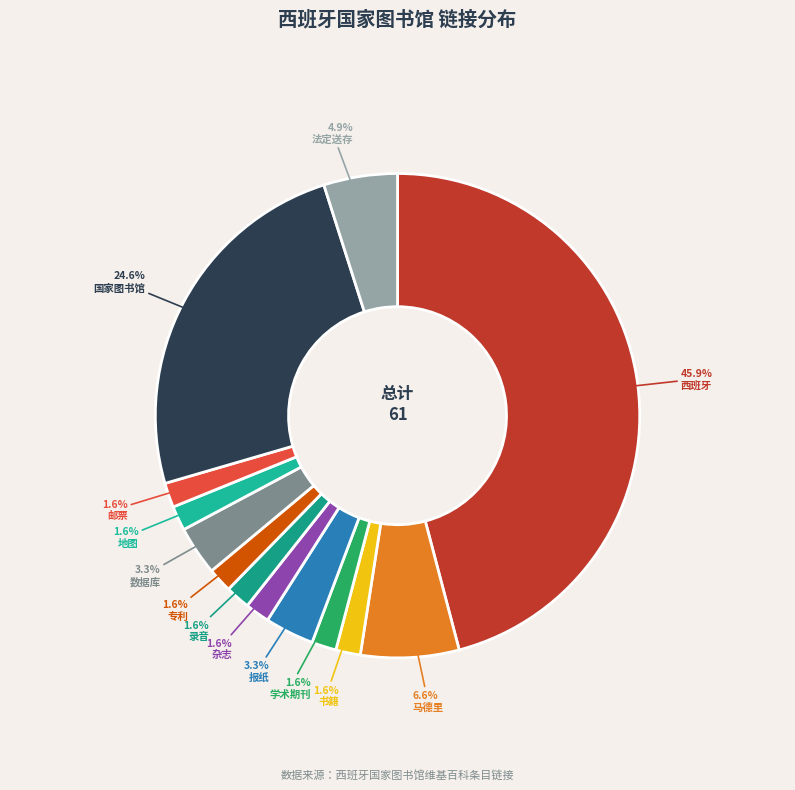

Is it true that 书籍 is 1% of the pie?

False